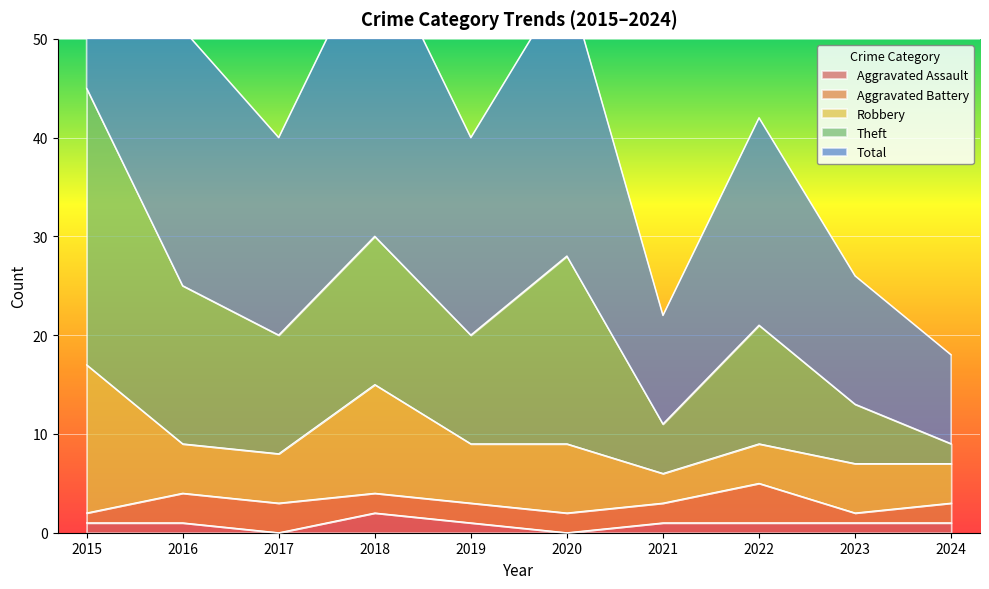

How many interior local peaks does the Aggravated Assault series have?

1